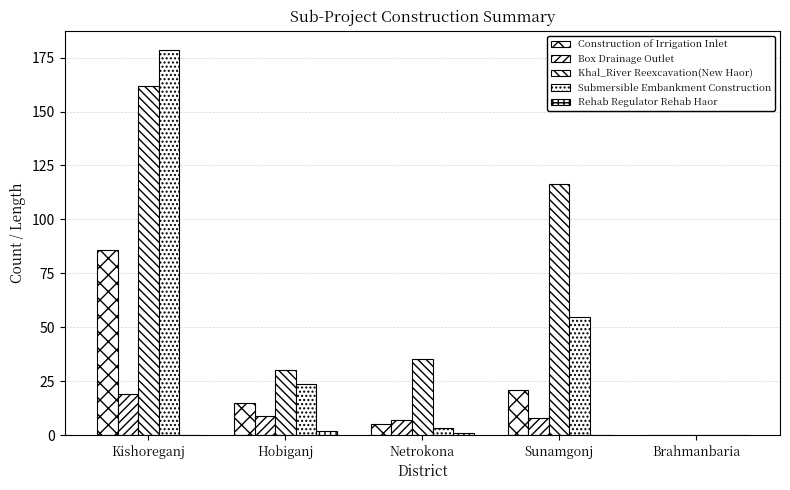

What is the total value across all series at Hobiganj?

79.9